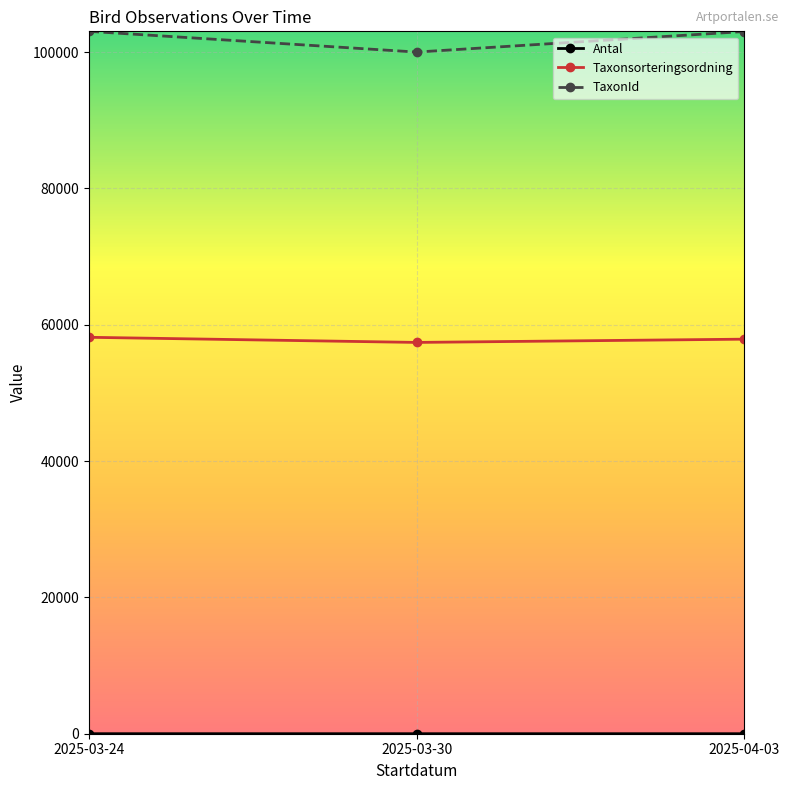

What is the label of the 2nd point from the right?

2025-03-30